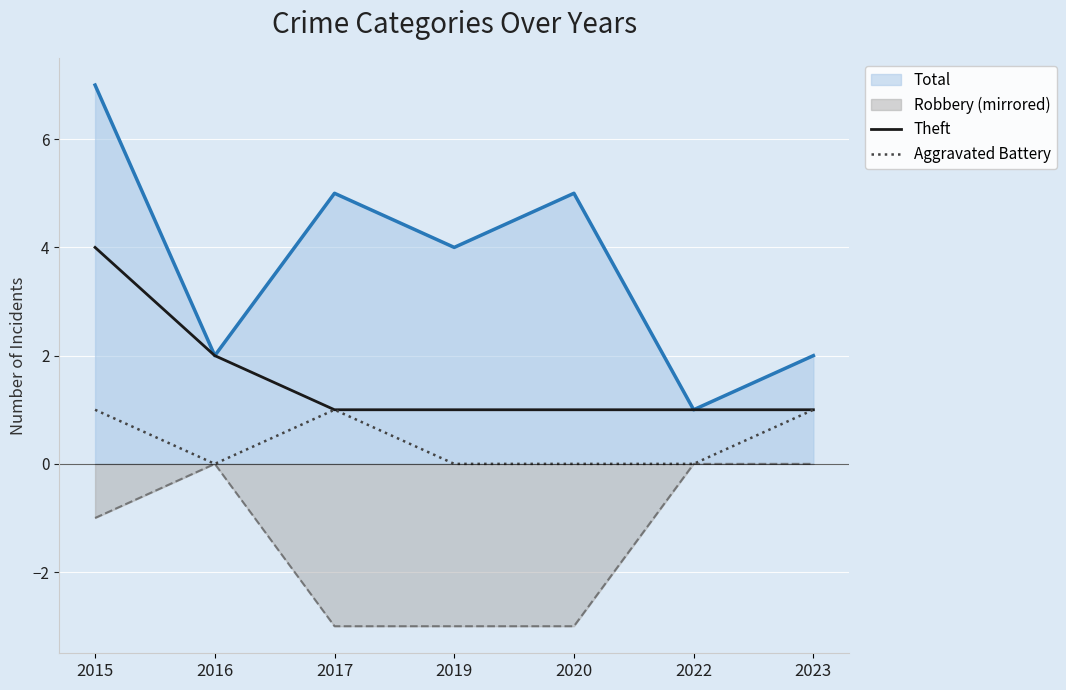

How many lines are shown in the chart?

4